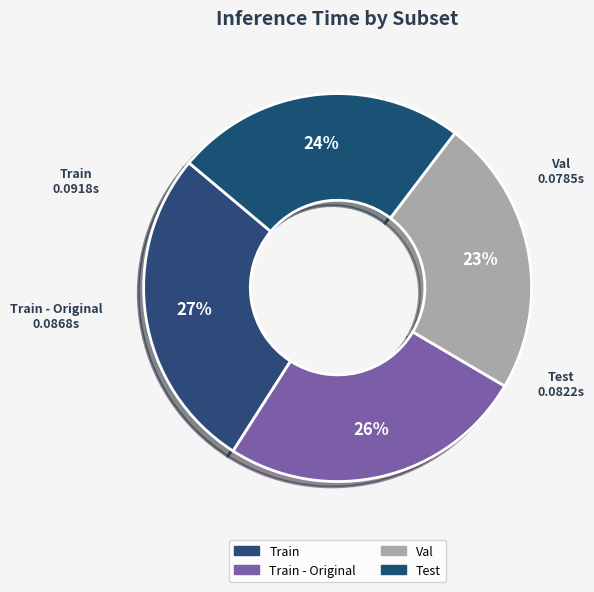

Count the number of slices in the pie.

4